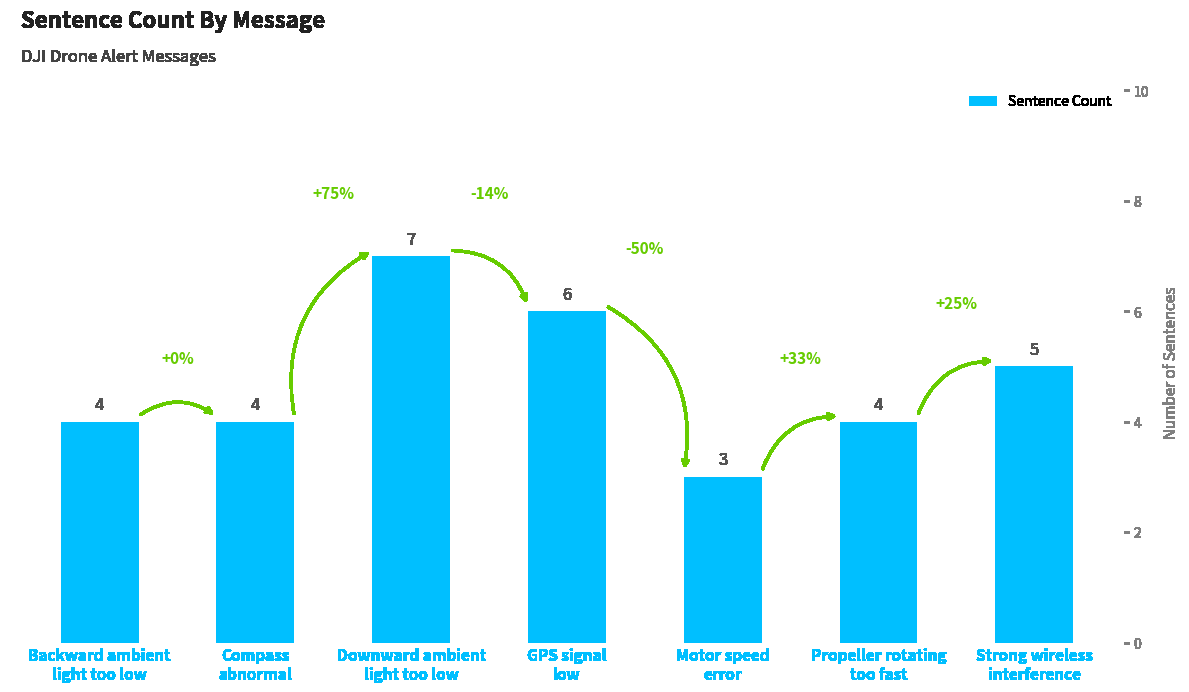

How many values are between 4 and 6?

5